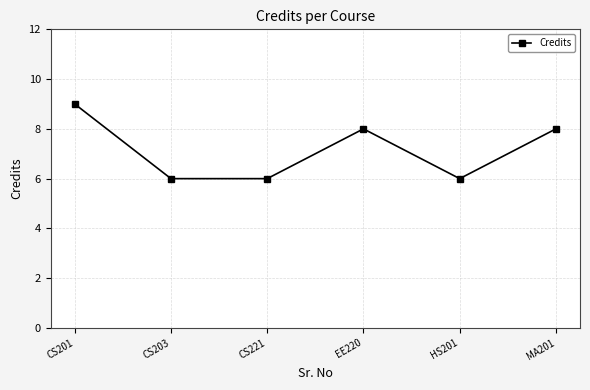

What is the approximate value at CS203?

6